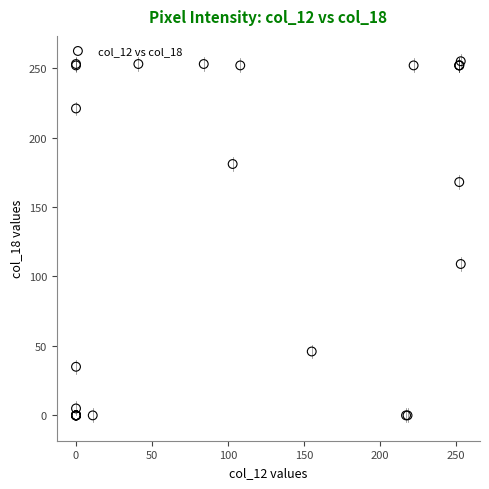

What Y value in the scatter plot is closest to 127?

109